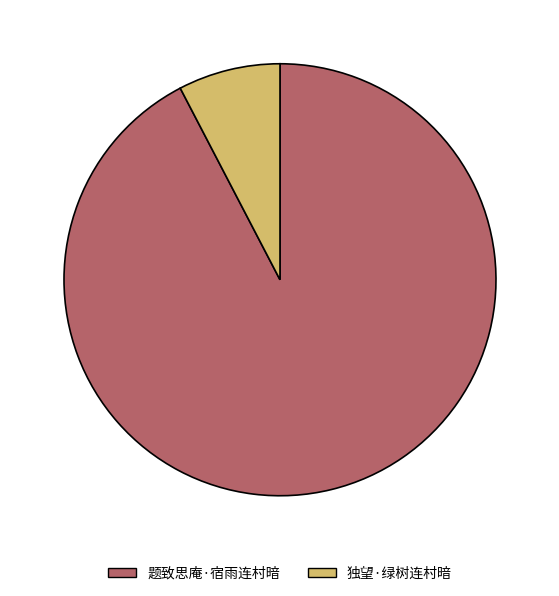

True or false: 独望·绿树连村暗 accounts for 8% of the total.

True